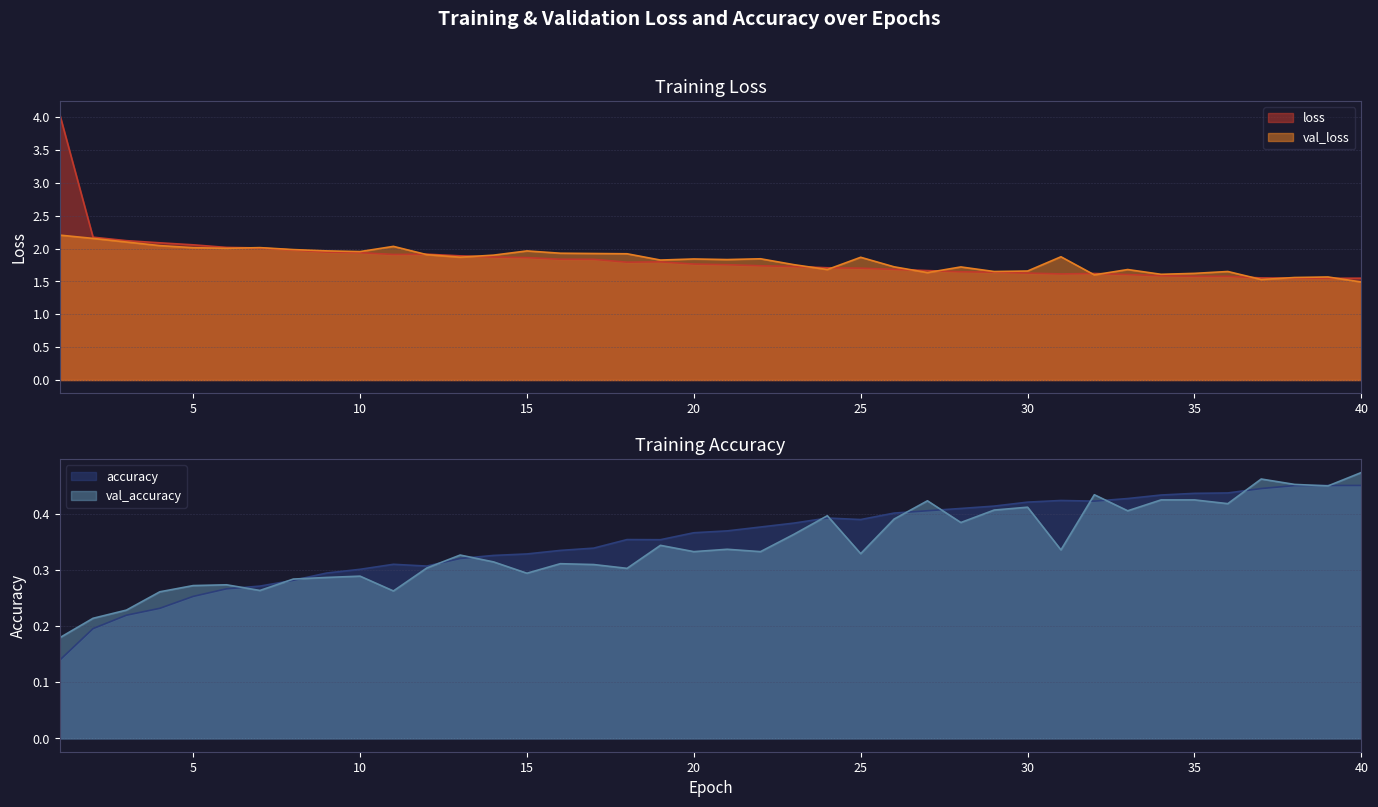

True or false: accuracy and val_loss cross at least once.

False